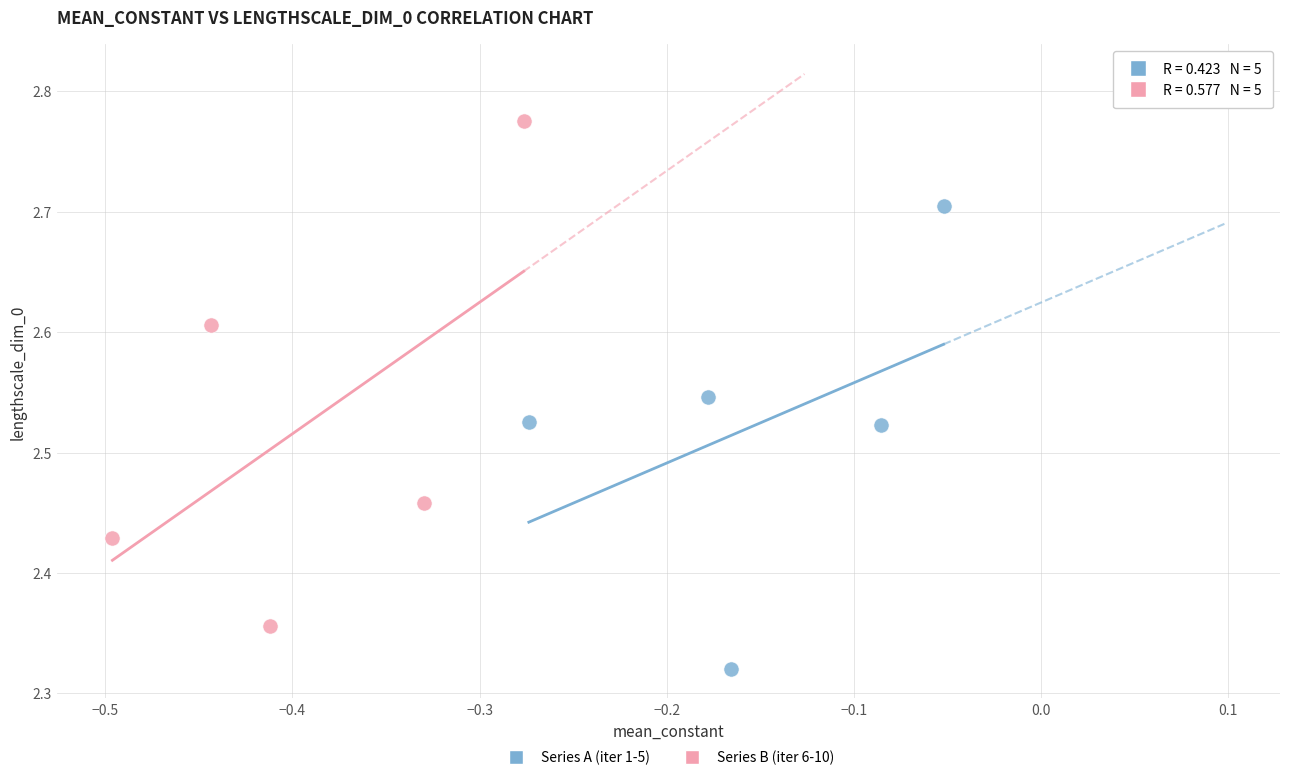

Which series contains the lowest Y value?

Series A (iter 1-5)